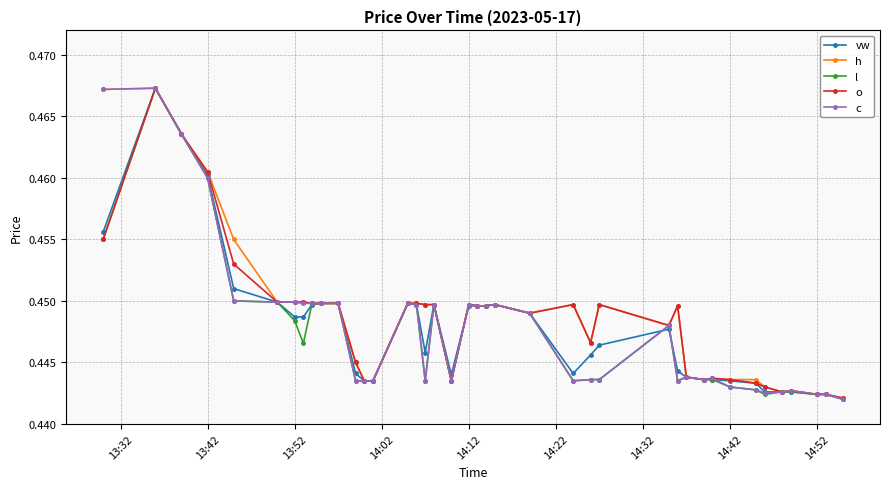

How many o values are between 0 and 1?

40